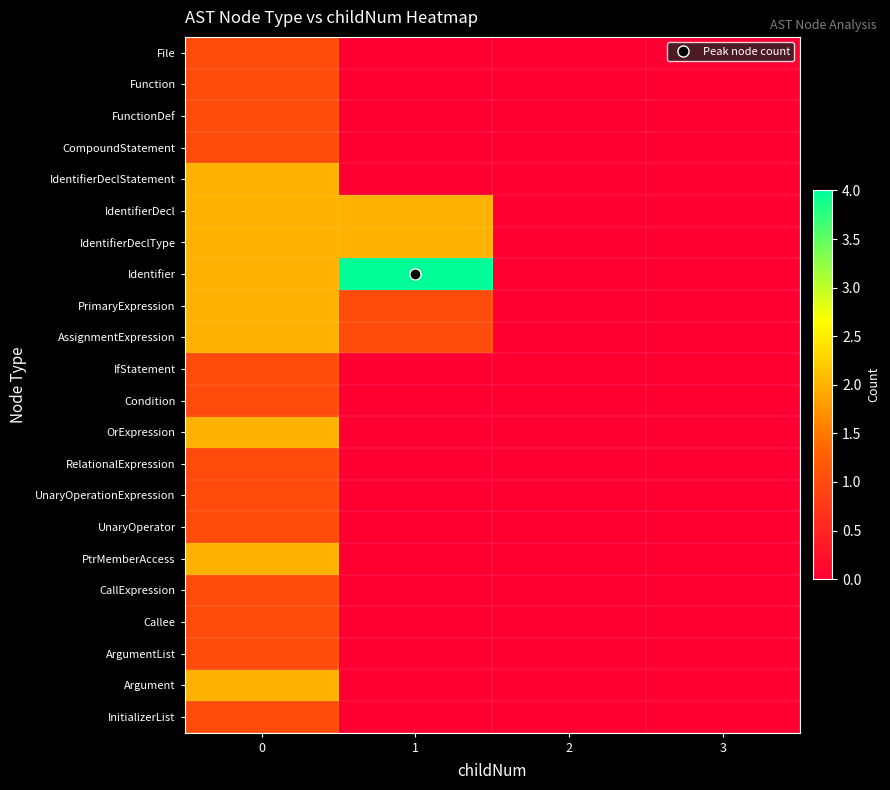

Which series changed the most between 1 and 3?

Identifier